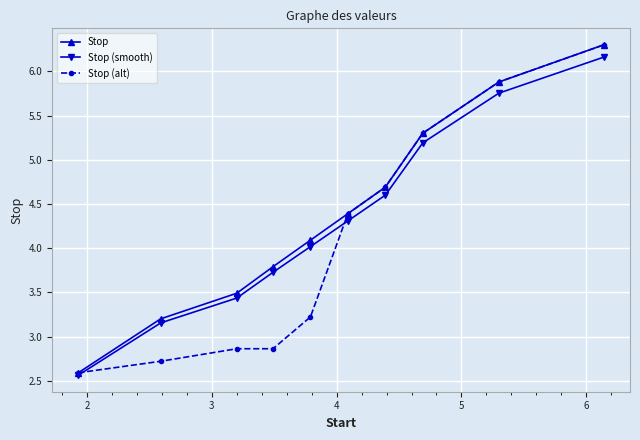

What is the lowest value of the Stop series?

2.6